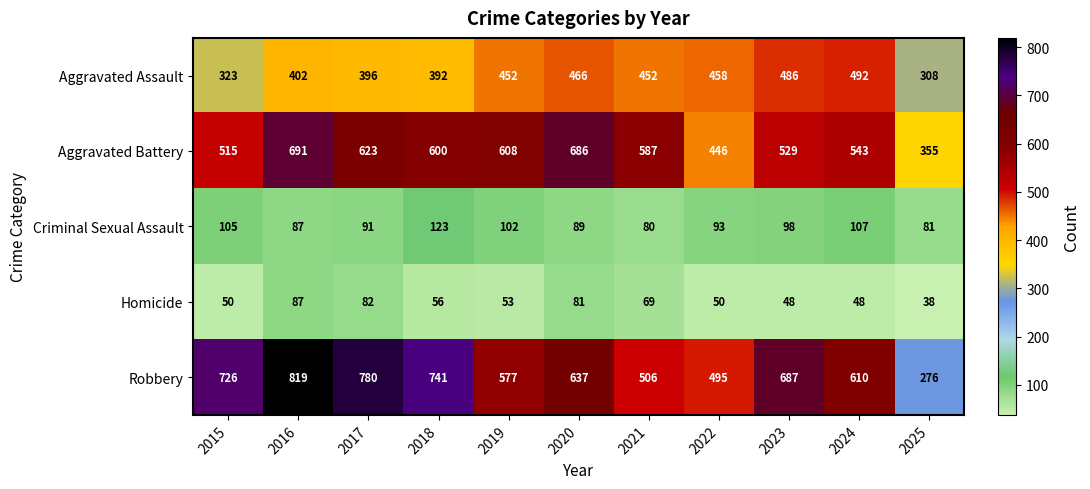

How many data points in Aggravated Assault are less than 452?

5